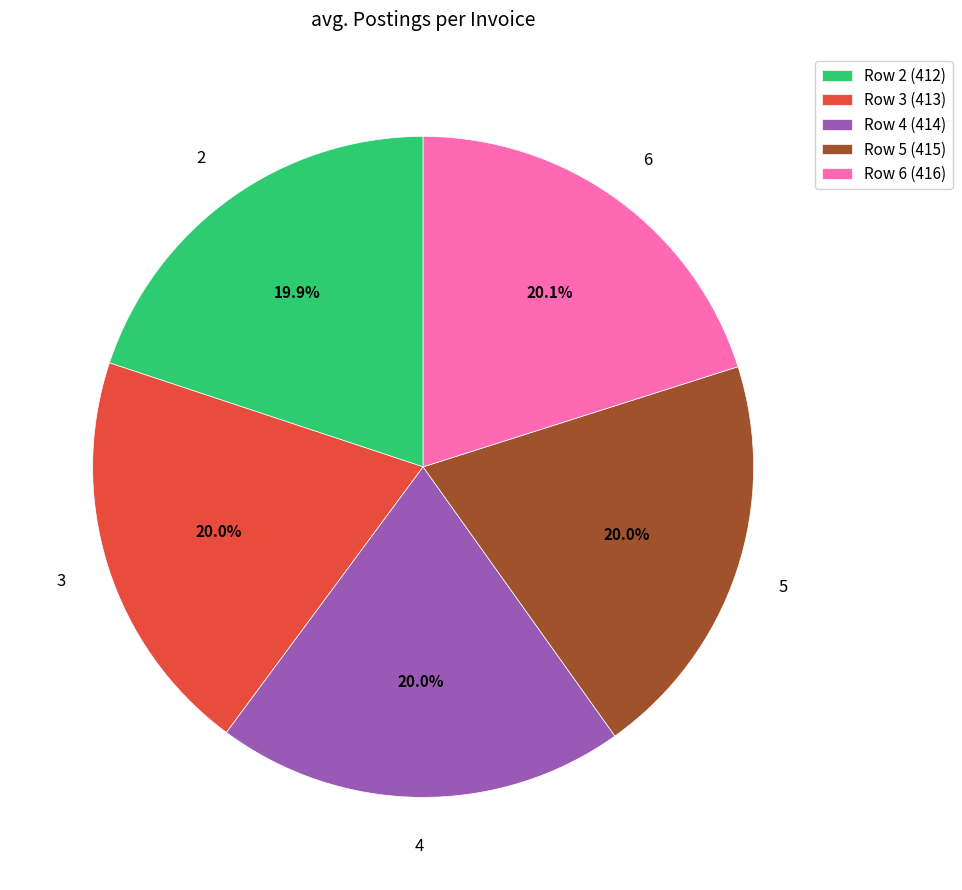

What is the ratio of the value at Row 2 (412) to the value at Row 3 (413)?

1.0